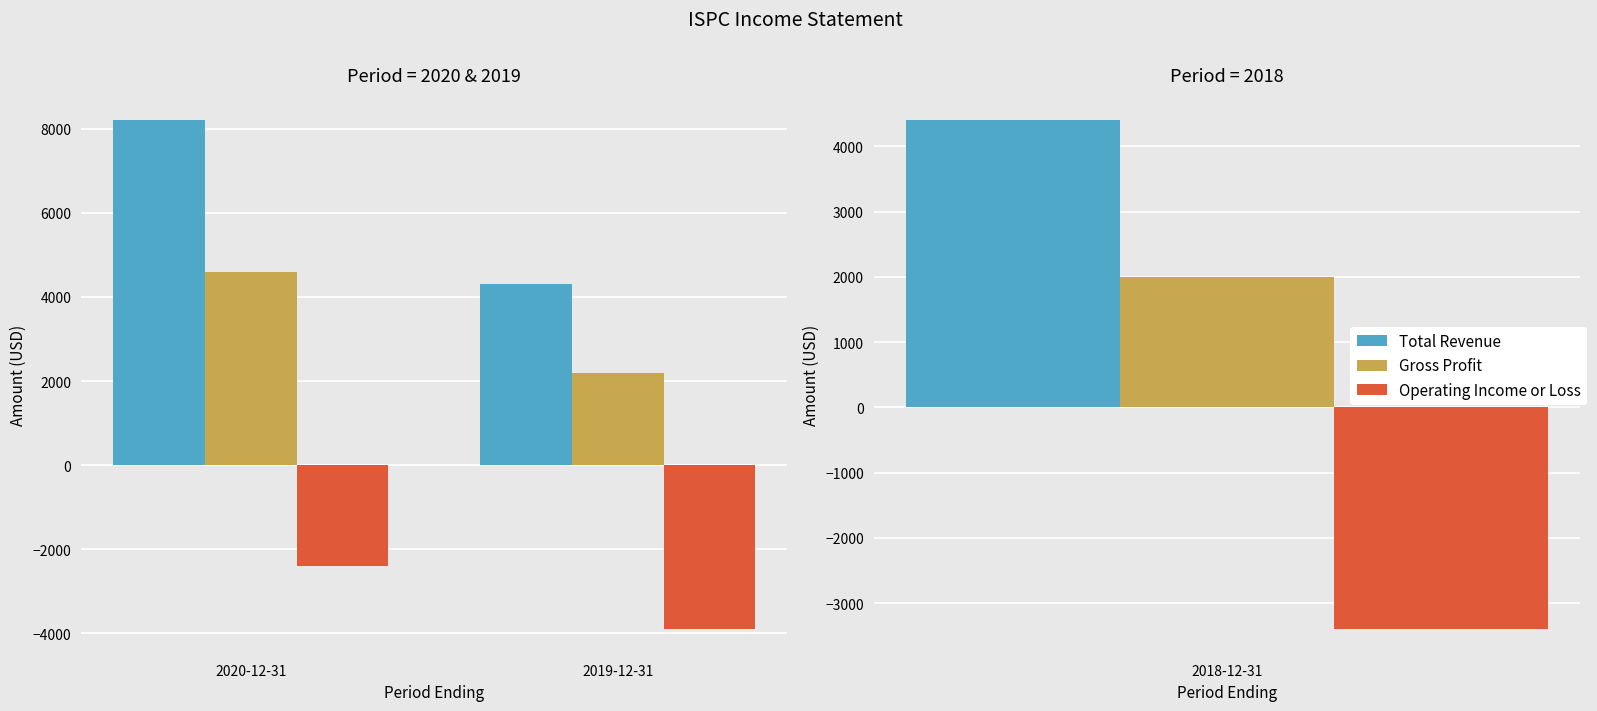

Which series has the largest total across all categories?

Total Revenue